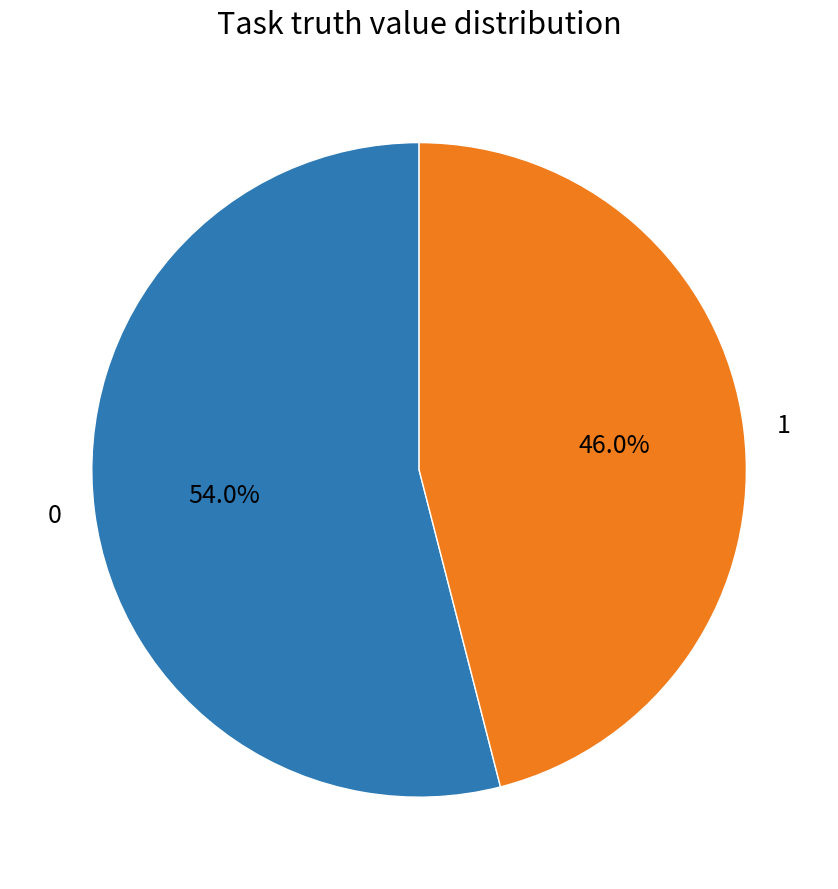

How much of the chart is everything except 1?

54.0%